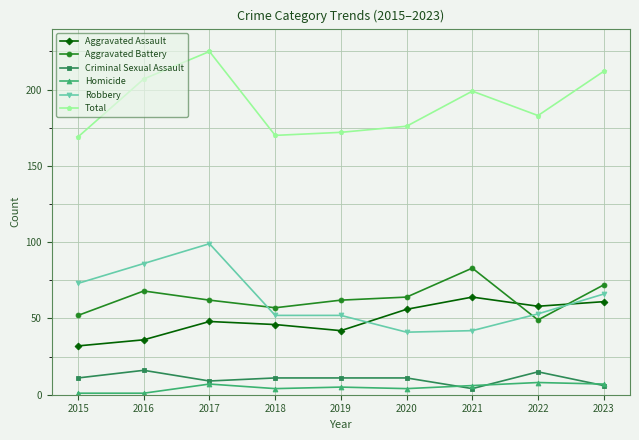

True or false: Total has more than 1 interior local peaks.

True